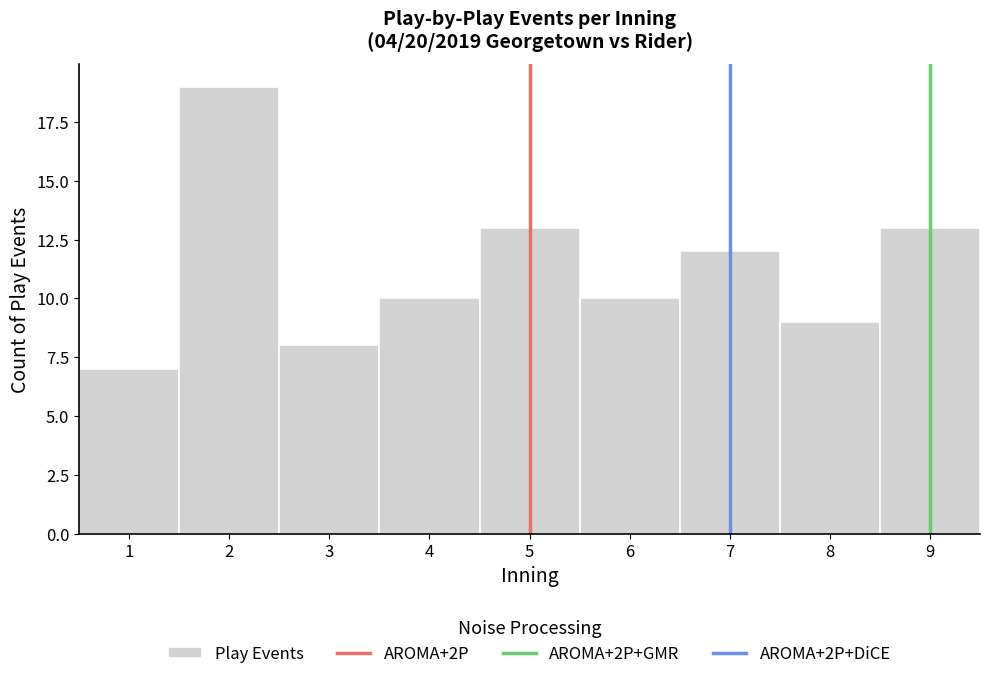

Reading left to right, transcribe this chart: for each bar, give the range it covers on the x-axis and its height. The values are not printed on the chart, so give them approximately, as read against the axis.

0.5 to 1.5: 7
1.5 to 2.5: 19
2.5 to 3.5: 8
3.5 to 4.5: 10
4.5 to 5.5: 13
5.5 to 6.5: 10
6.5 to 7.5: 12
7.5 to 8.5: 9
8.5 to 9.5: 13